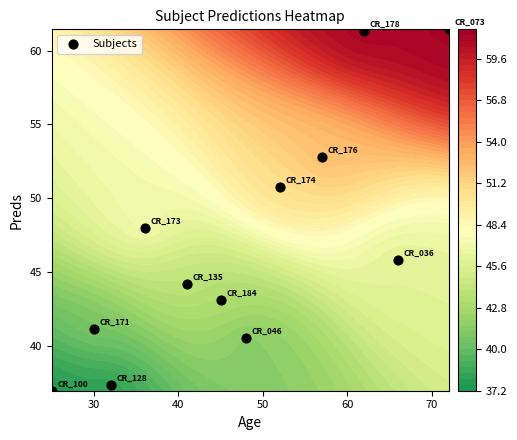

The chart shows a value of 16.0 at 30. True or false?

False